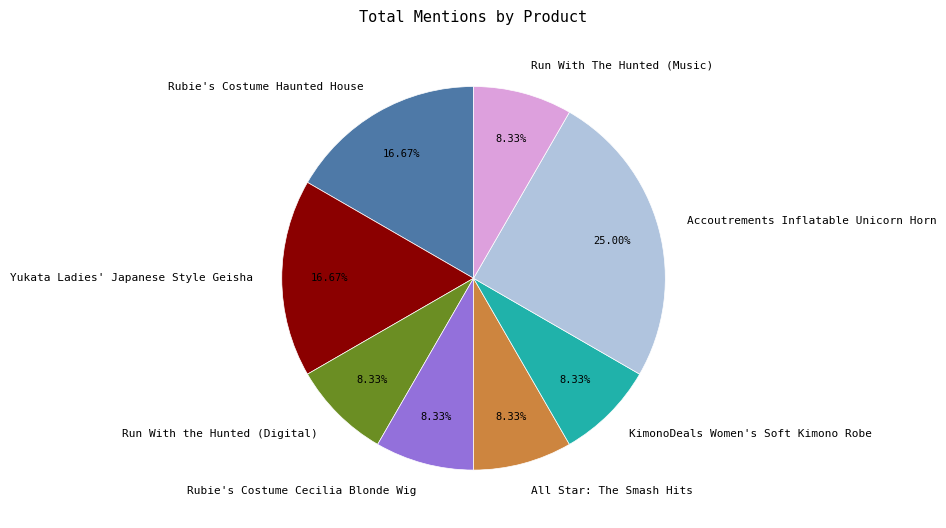

The Run With The Hunted (Music) slice represents 1% of the pie. True or false?

False